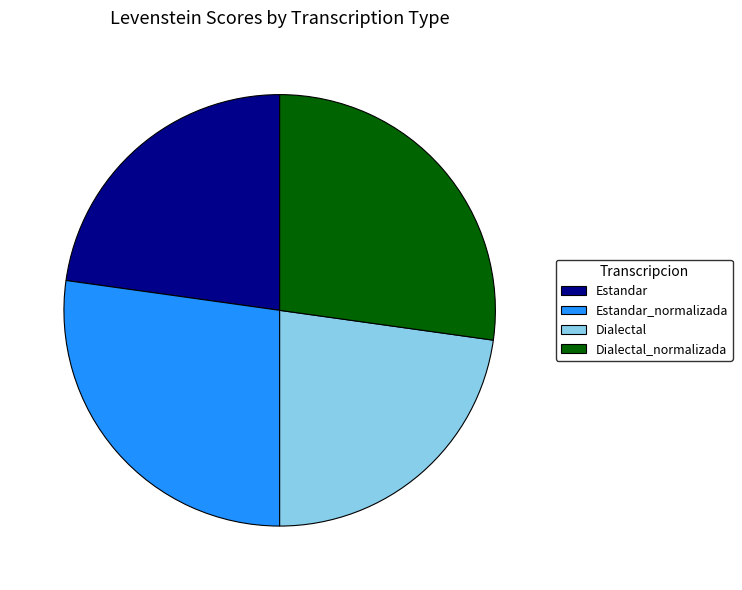

True or false: Dialectal accounts for 23% of the total.

True